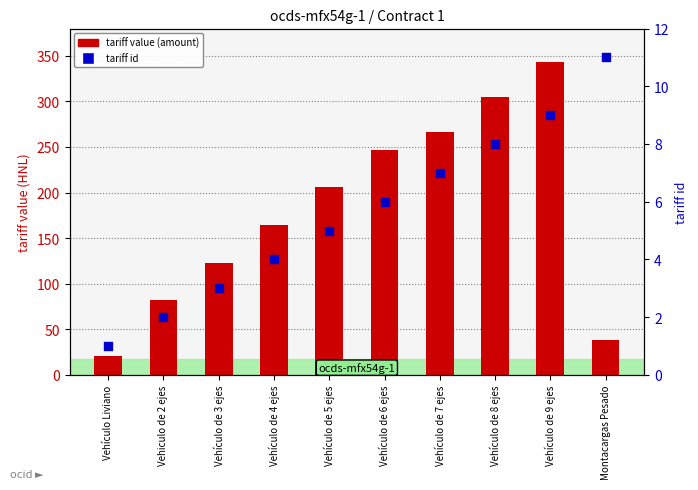

Which series has the largest total across all categories?

tariff value (amount)